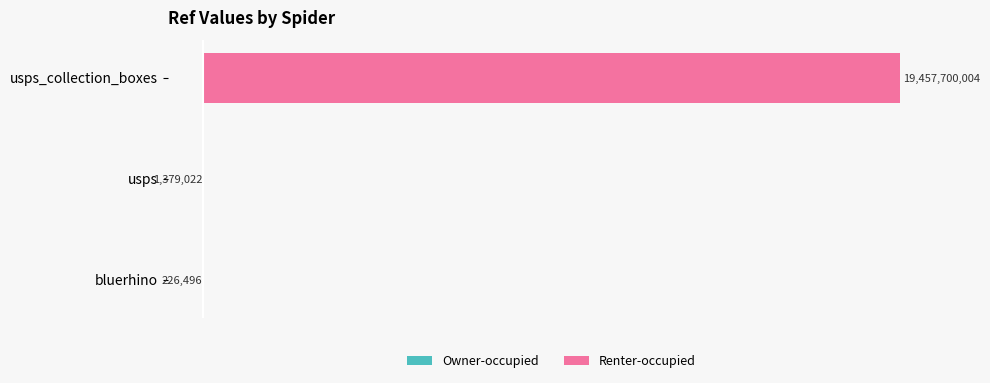

How many groups of bars are there?

3